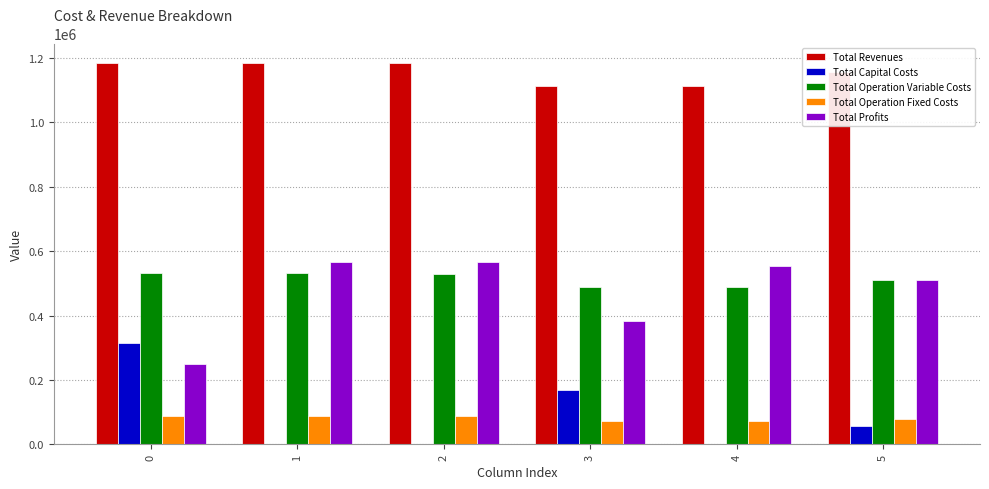

Which series has the largest total across all categories?

Total Revenues